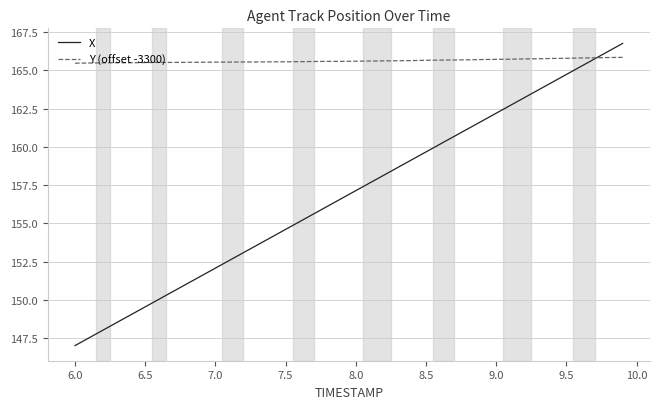

What is the minimum value shown in the chart?

147.0